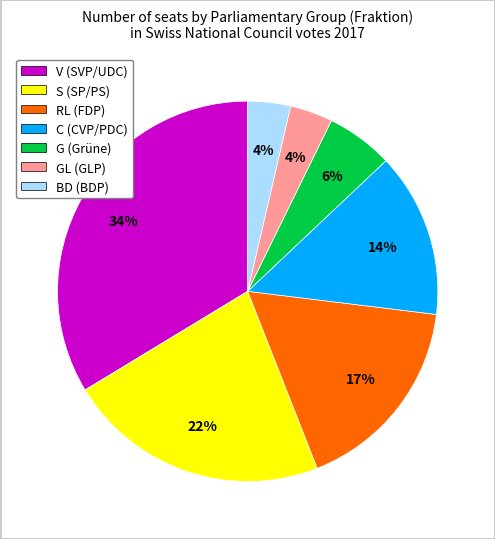

How many segments does this pie chart have?

7